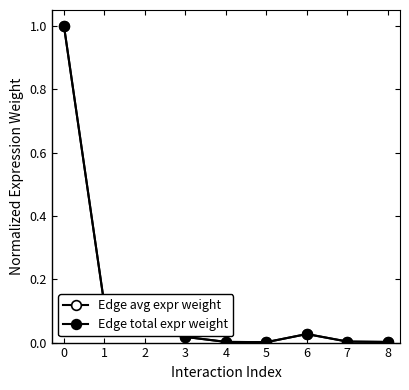

How many categories are shown in the chart?

9